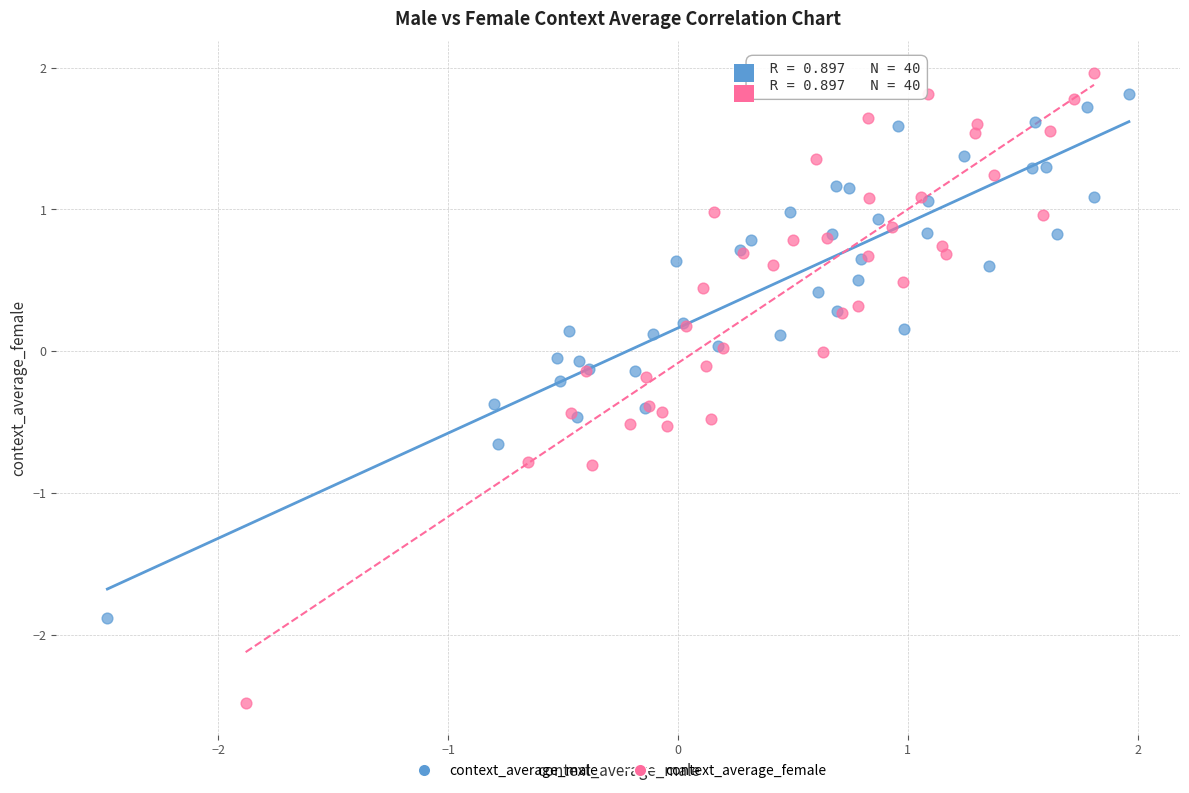

Which series reaches the maximum Y coordinate?

context_average_female